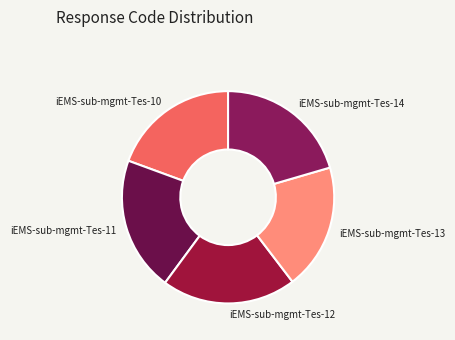

Is it true that iEMS-sub-mgmt-Tes-12 is 20% of the pie?

True